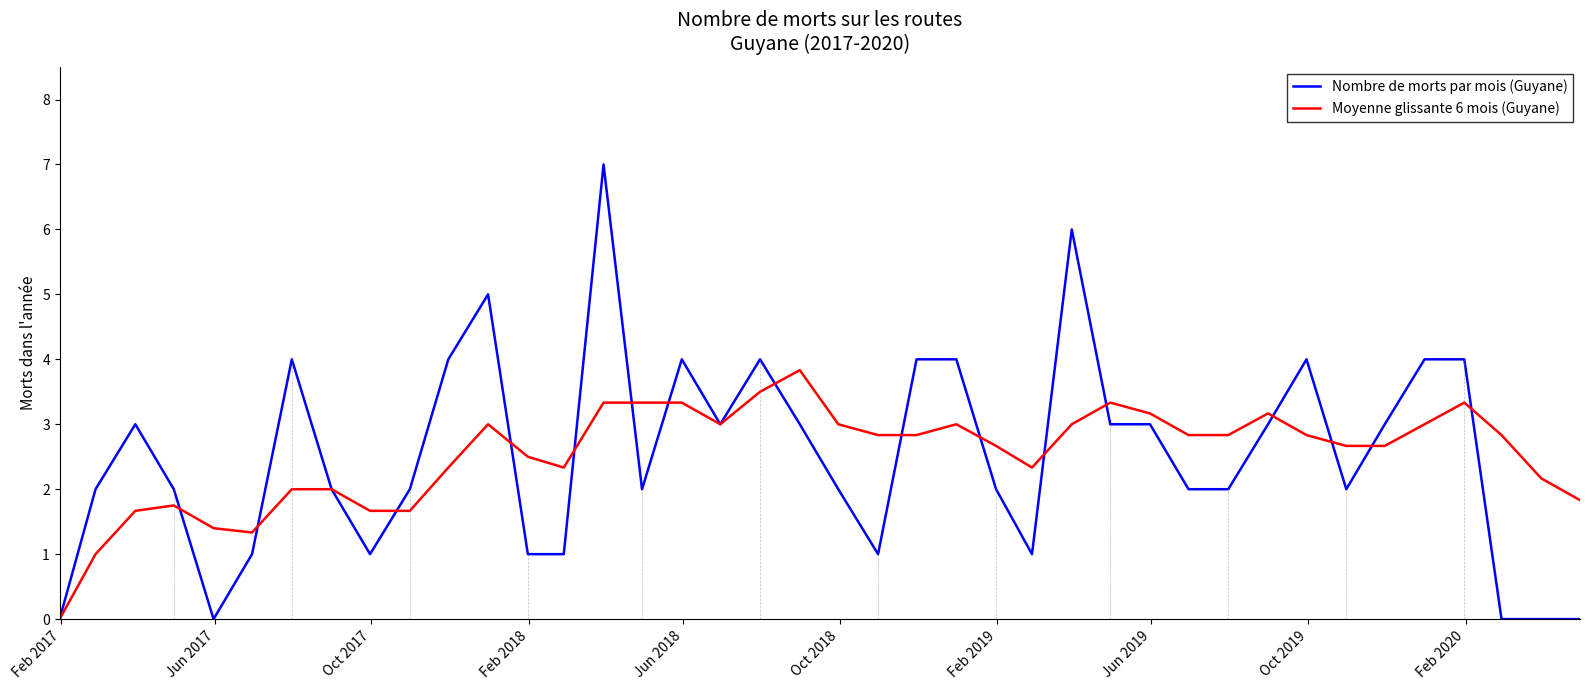

What is the maximum value shown in the chart?

7.0